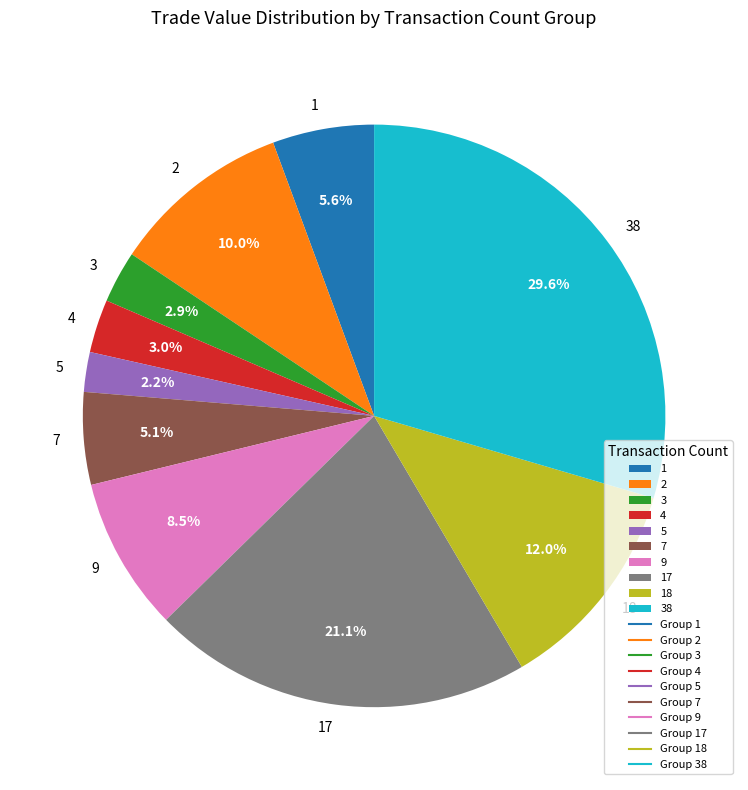

Approximately how many times larger is the value at 9 compared to 18?

0.7